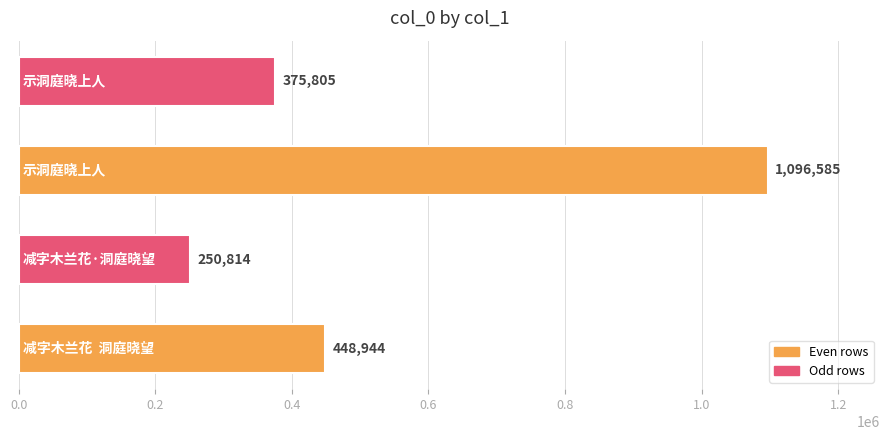

Reading bottom to top, list all the values displayed in this chart.

448944	250814	1096585	375805